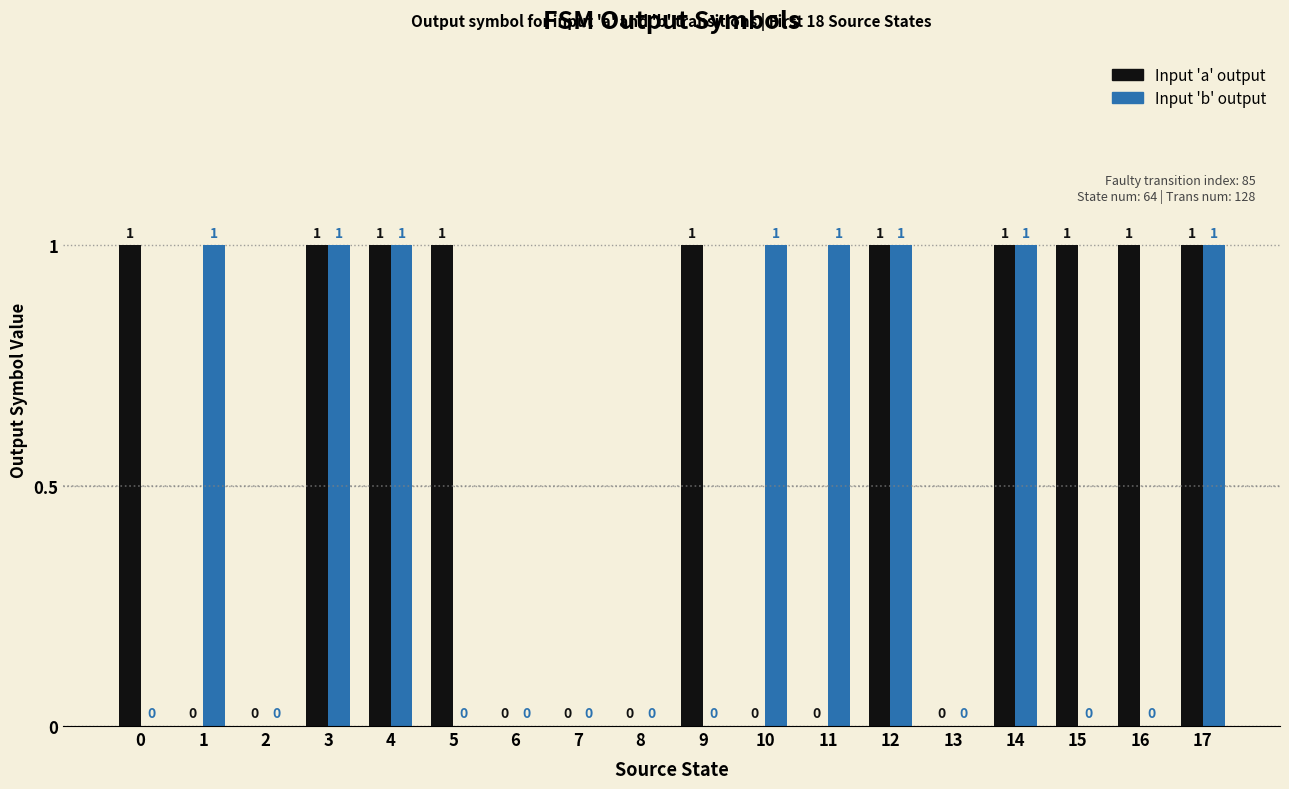

What is the sum of all Input 'a' output values?

10